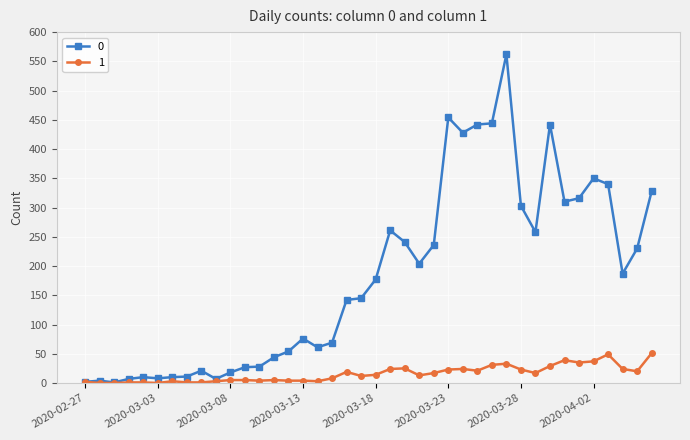

What is the average value of the 0 series?

181